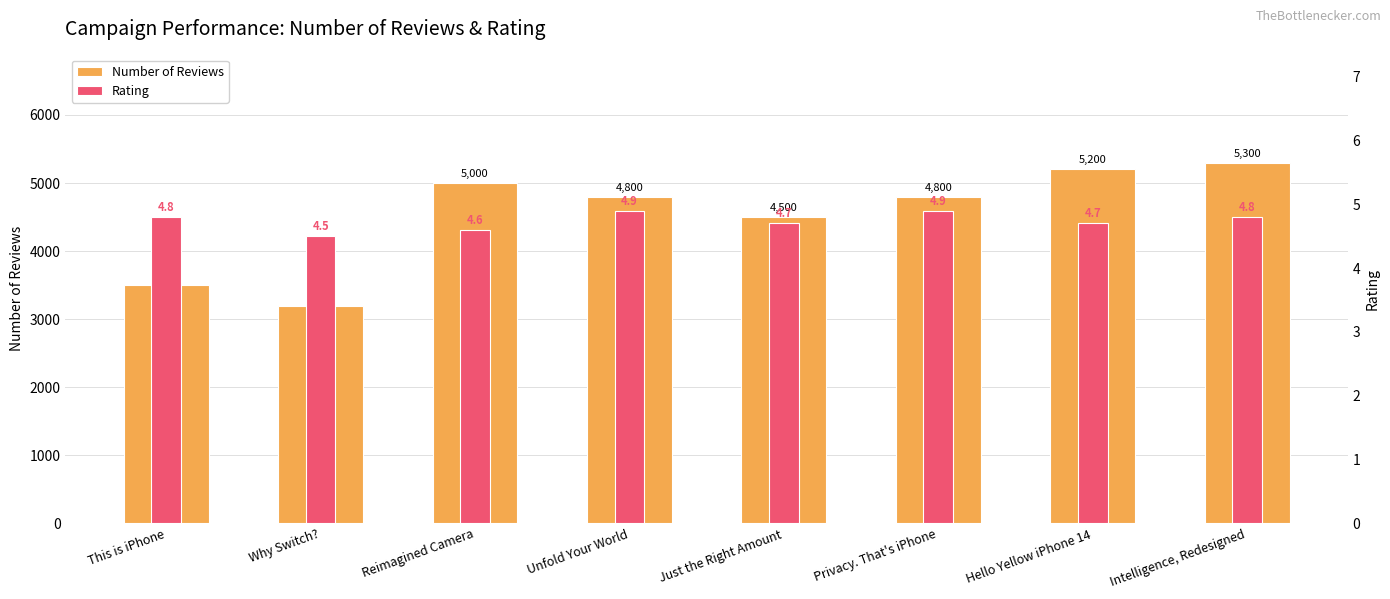

Which category has the lowest value in the Rating series?

Why Switch?